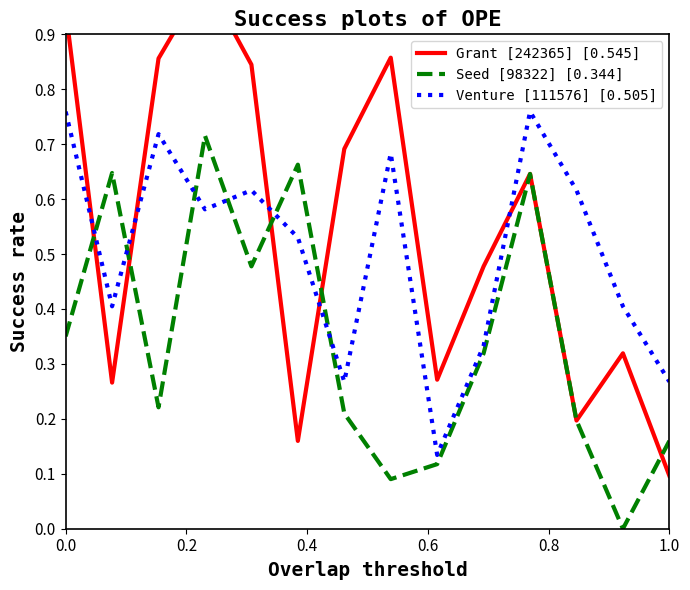

How many data points in Seed [98322] [0.344] are above 0?

13